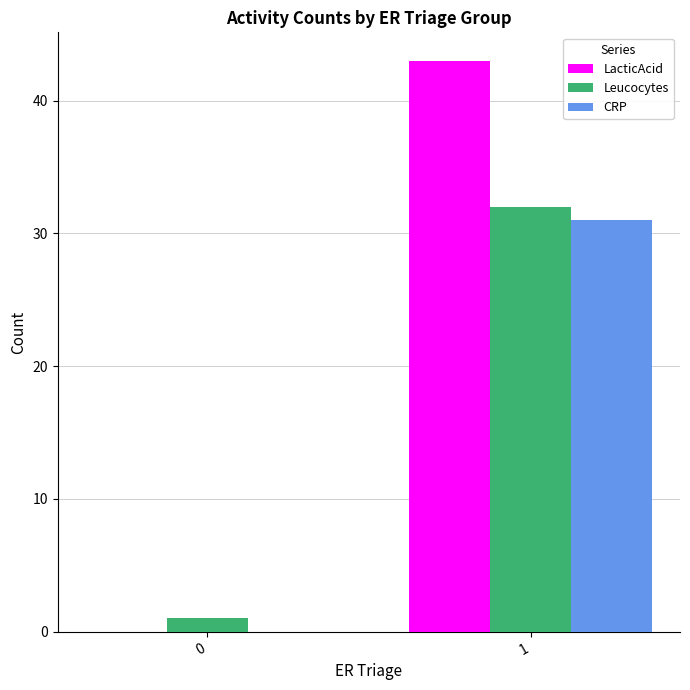

Reading left to right, transcribe all the data shown in this chart.

LacticAcid: 0=0	1=43
Leucocytes: 0=1	1=32
CRP: 0=0	1=31